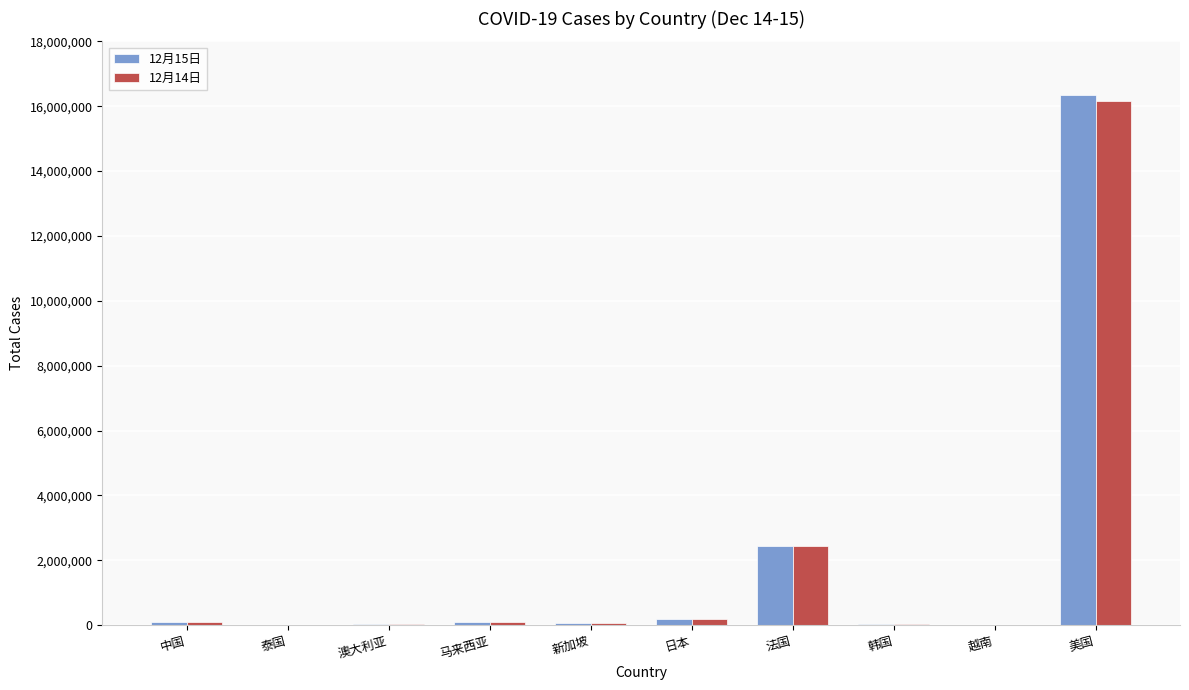

At which category is the sum across all series the highest?

美国